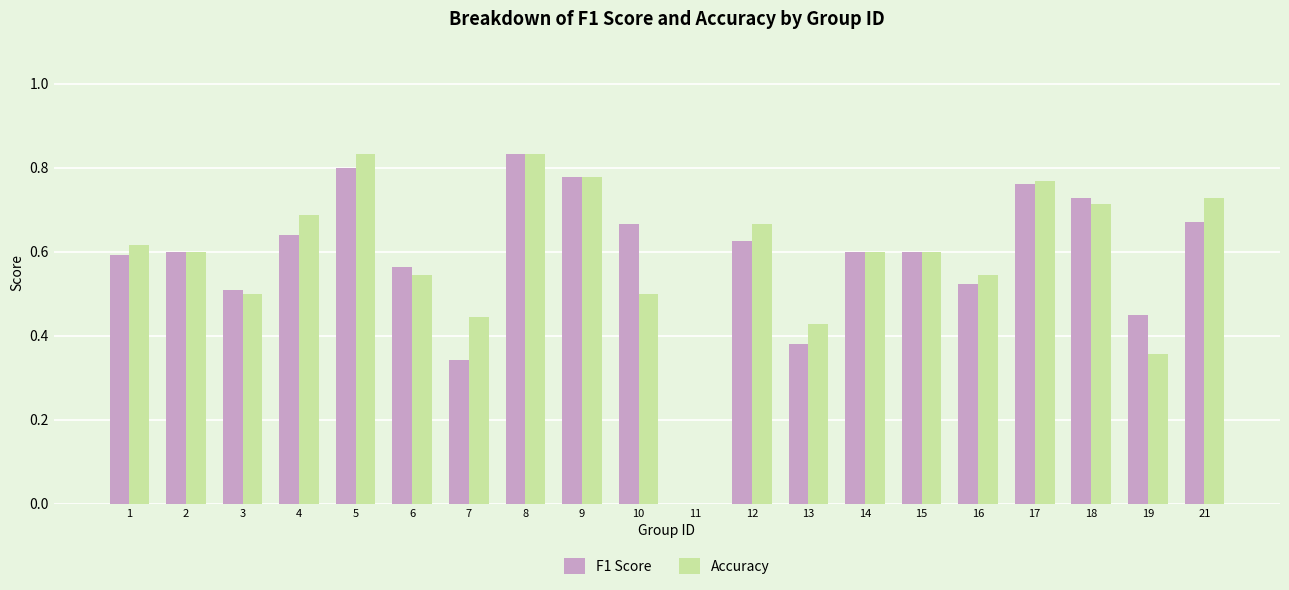

What is the total value across all series at 1?

1.2